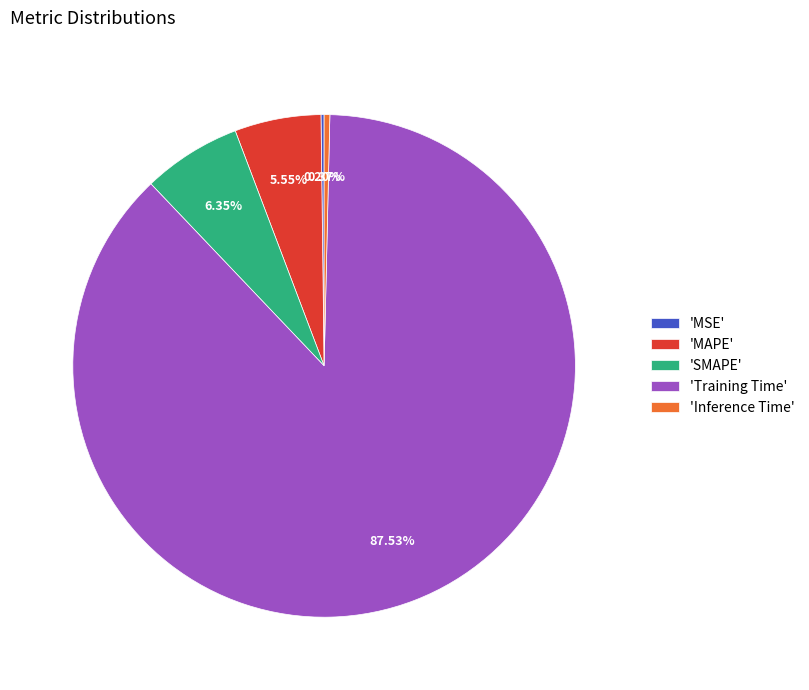

Which slice is the largest?

'Training Time'